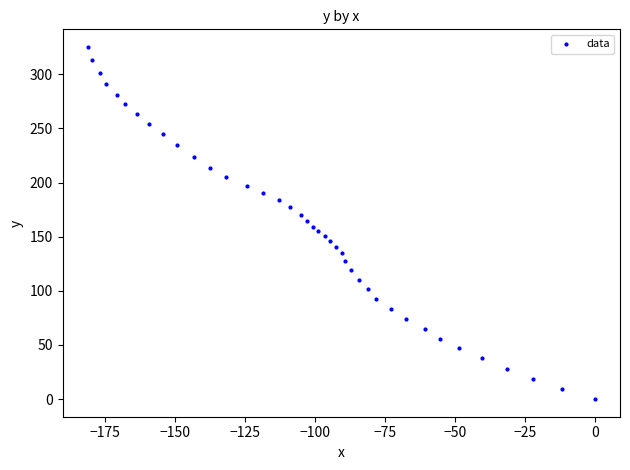

What is the range of X values (max minus min)?

181.1